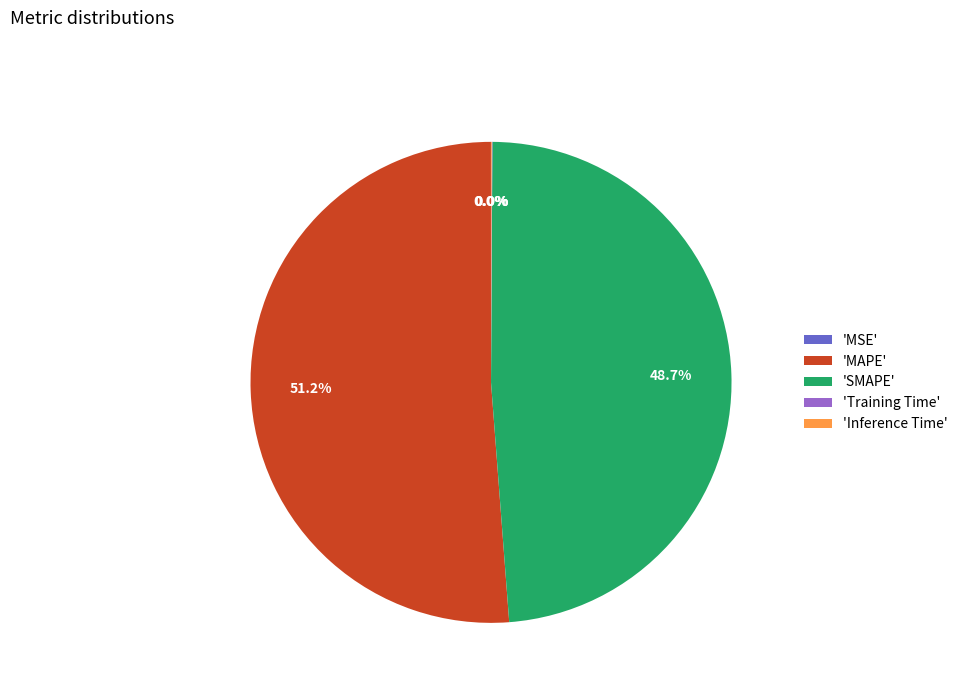

Which category has the biggest portion of the pie?

'MAPE'